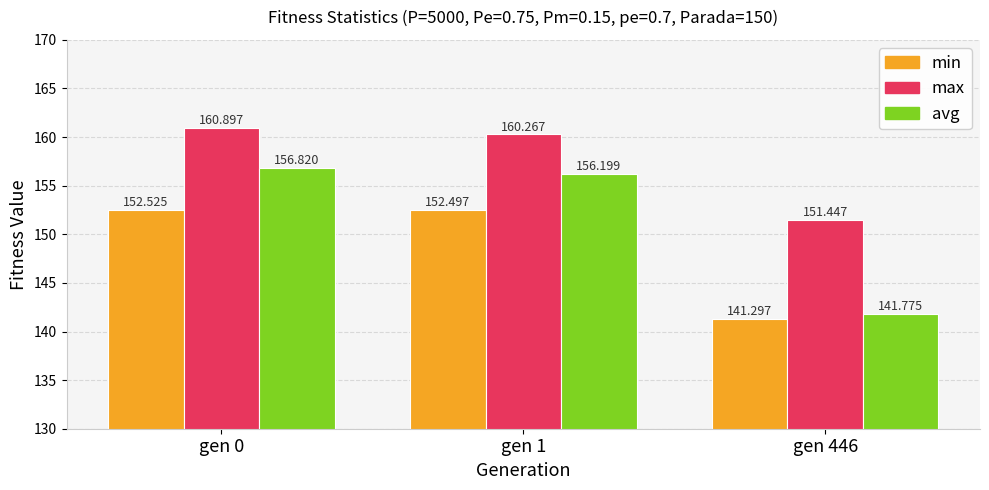

The min series shows 83.1 at gen 0. True or false?

False